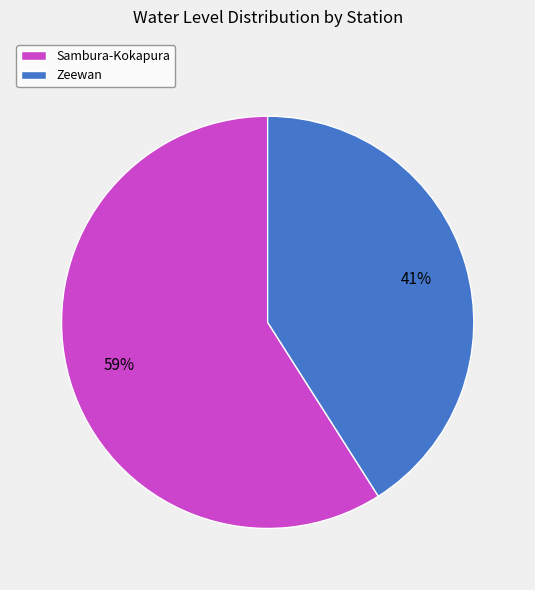

Do Zeewan and Sambura-Kokapura together represent more than half of the pie?

Yes